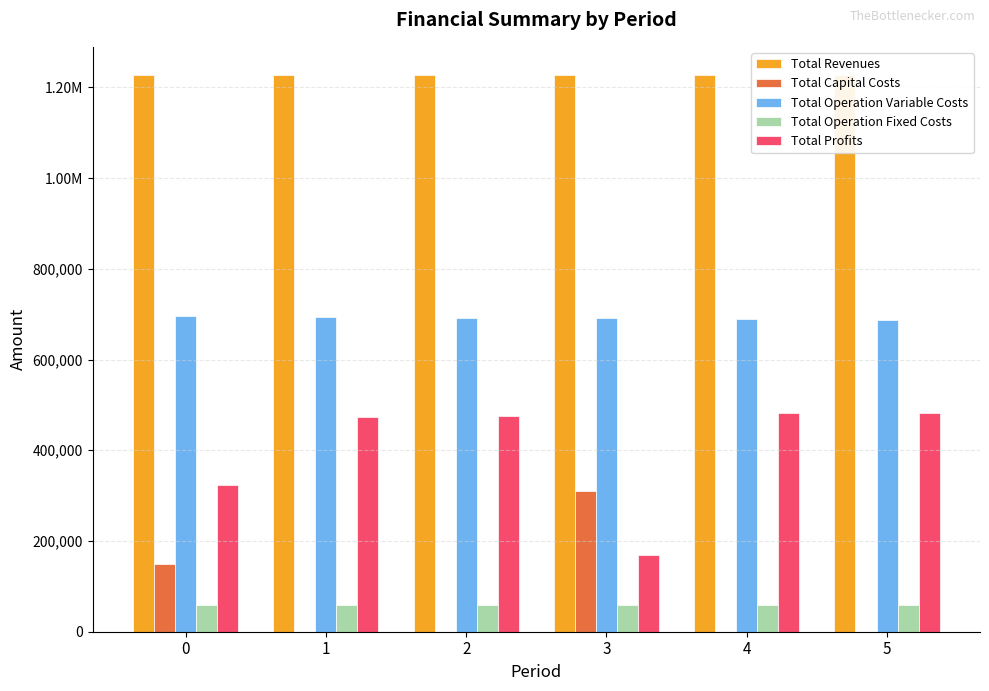

What is the value of the Total Profits bar at the 2nd from the left?

473996.0